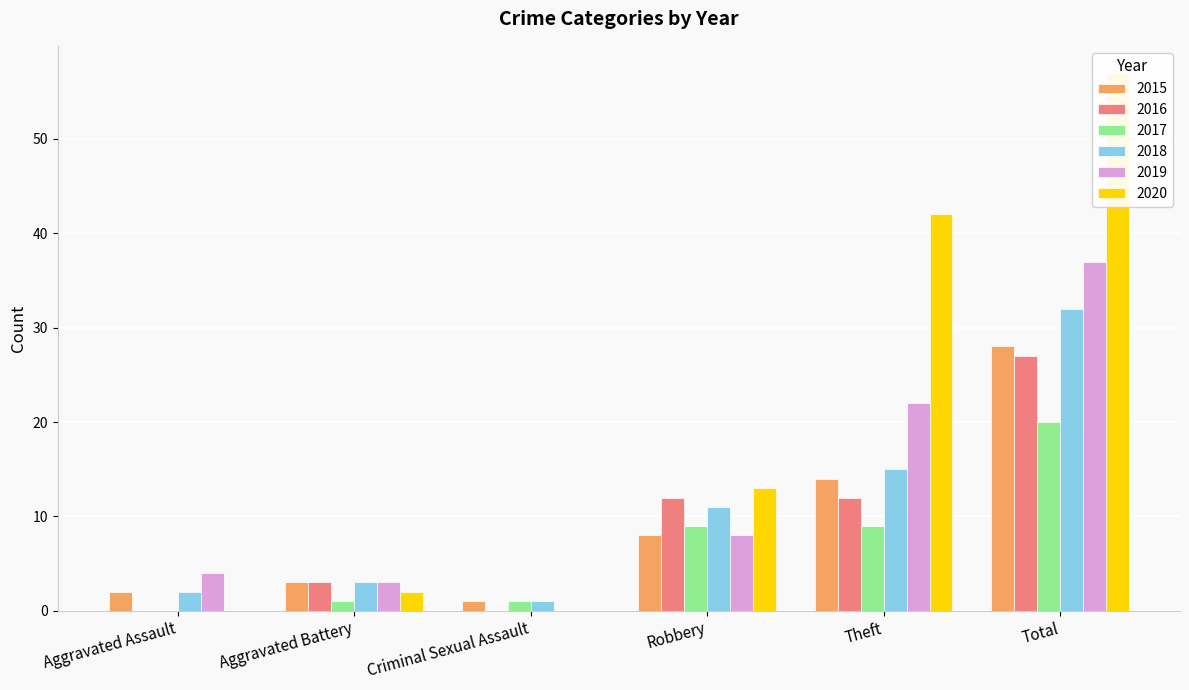

What is the difference between the highest and lowest values at Aggravated Assault?

4